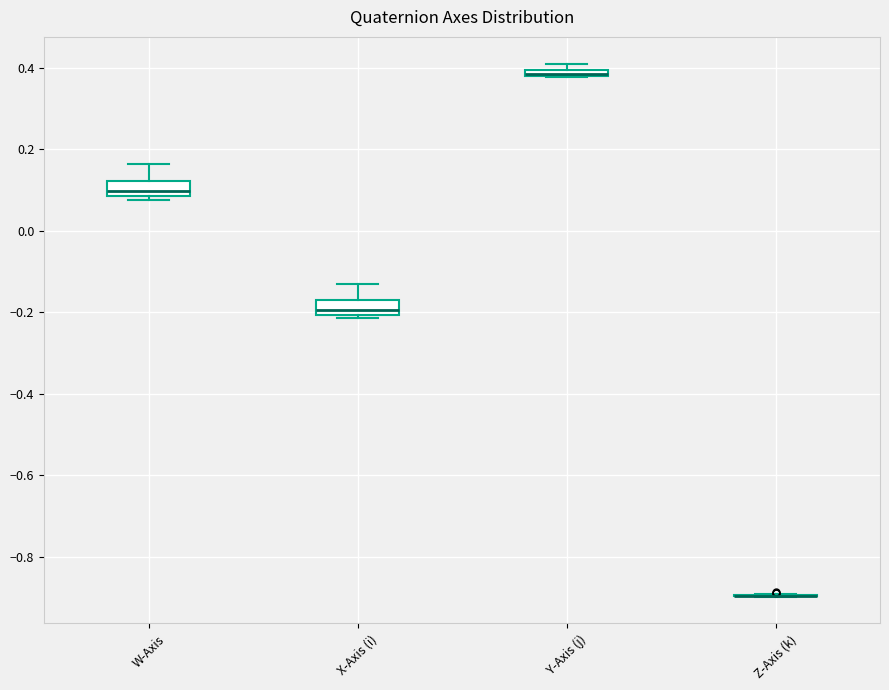

Where is the upper edge of the box for X-Axis (i) on the y-axis? The values are not printed on the chart, so give them approximately, as read against the axis.

-0.18